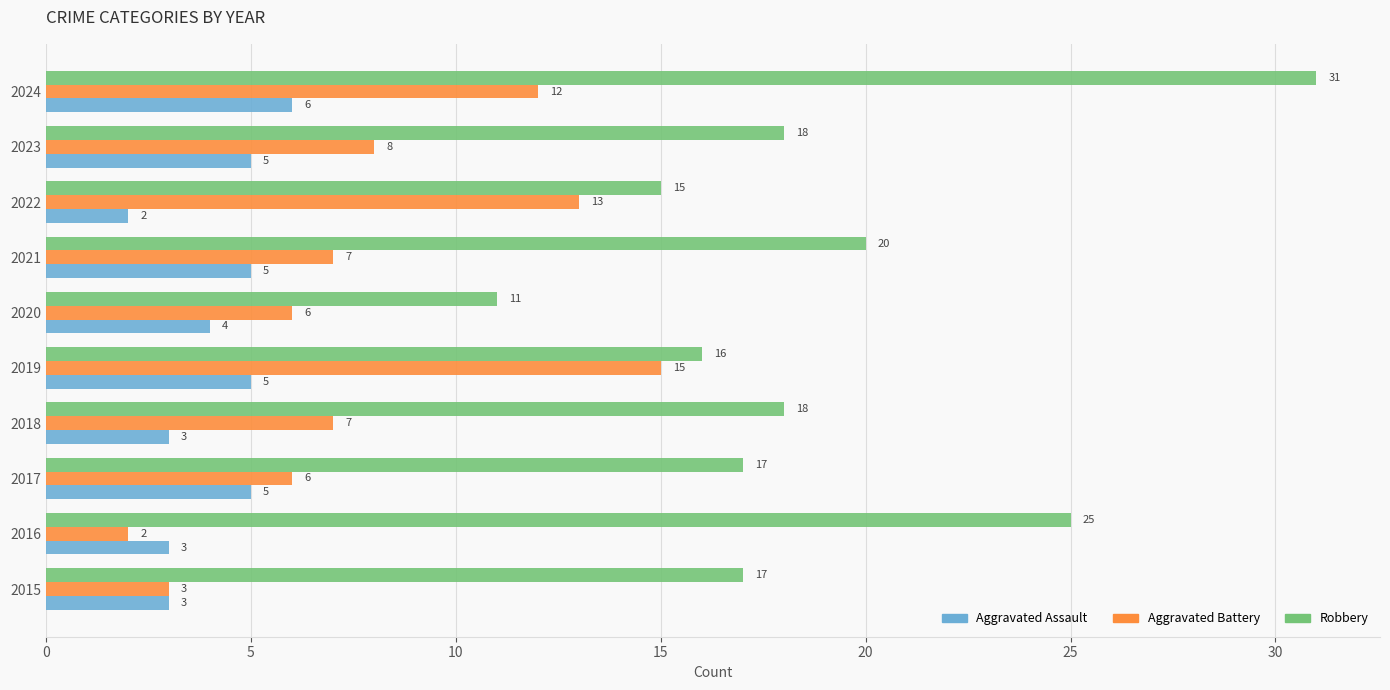

Which series has the largest total across all categories?

Robbery